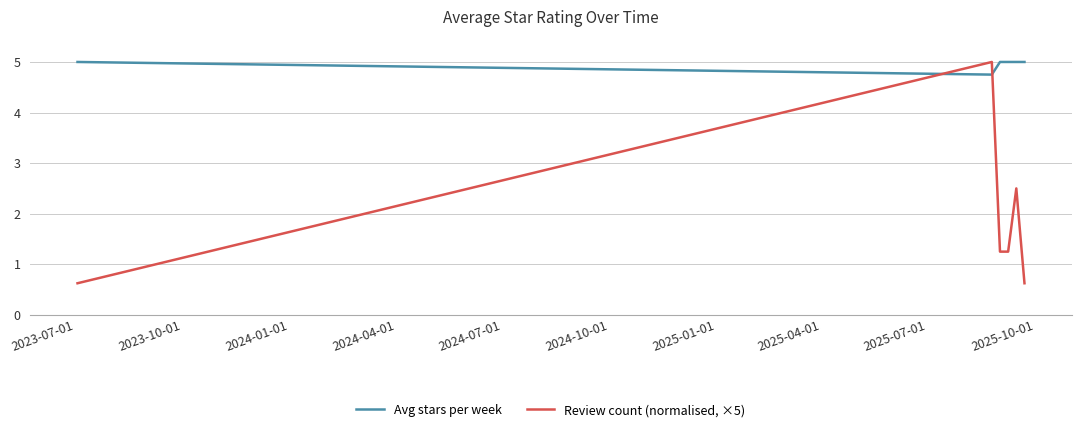

What is the minimum value shown in the chart?

0.6